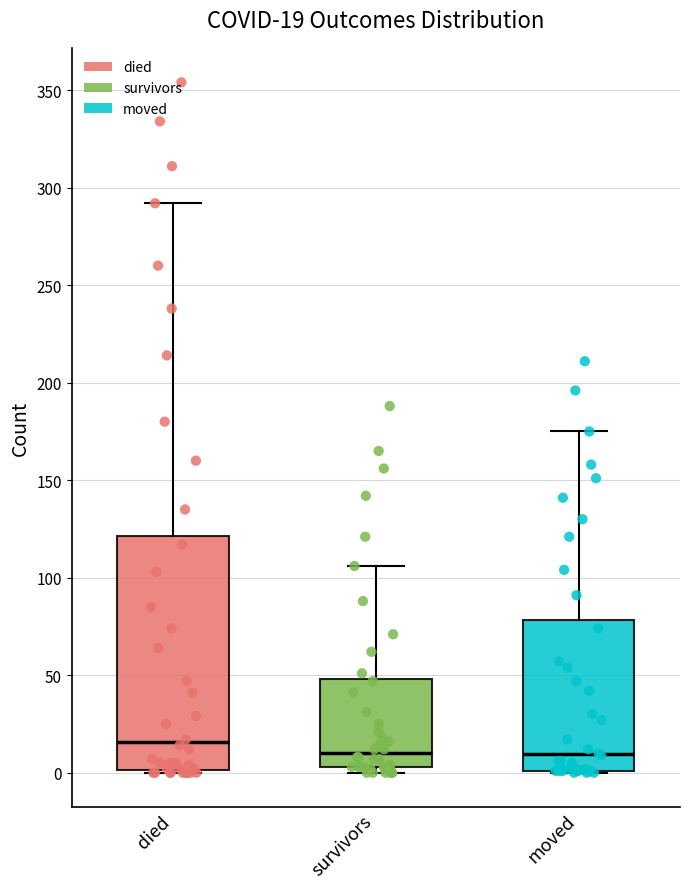

Which box is the tallest, from its lower edge to its upper edge?

died